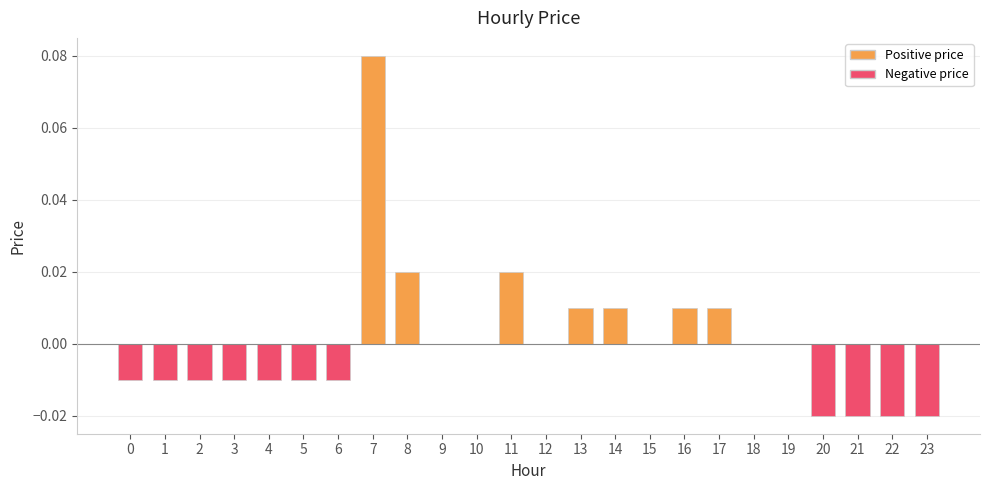

The value at 10 is 0.0. True or false?

True